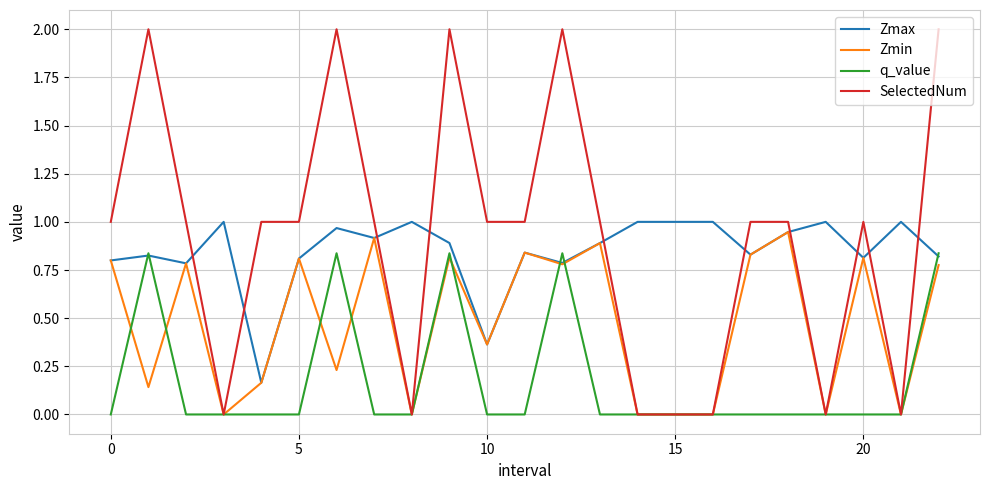

Which series ends up on top after the final intersection of Zmax and SelectedNum?

SelectedNum